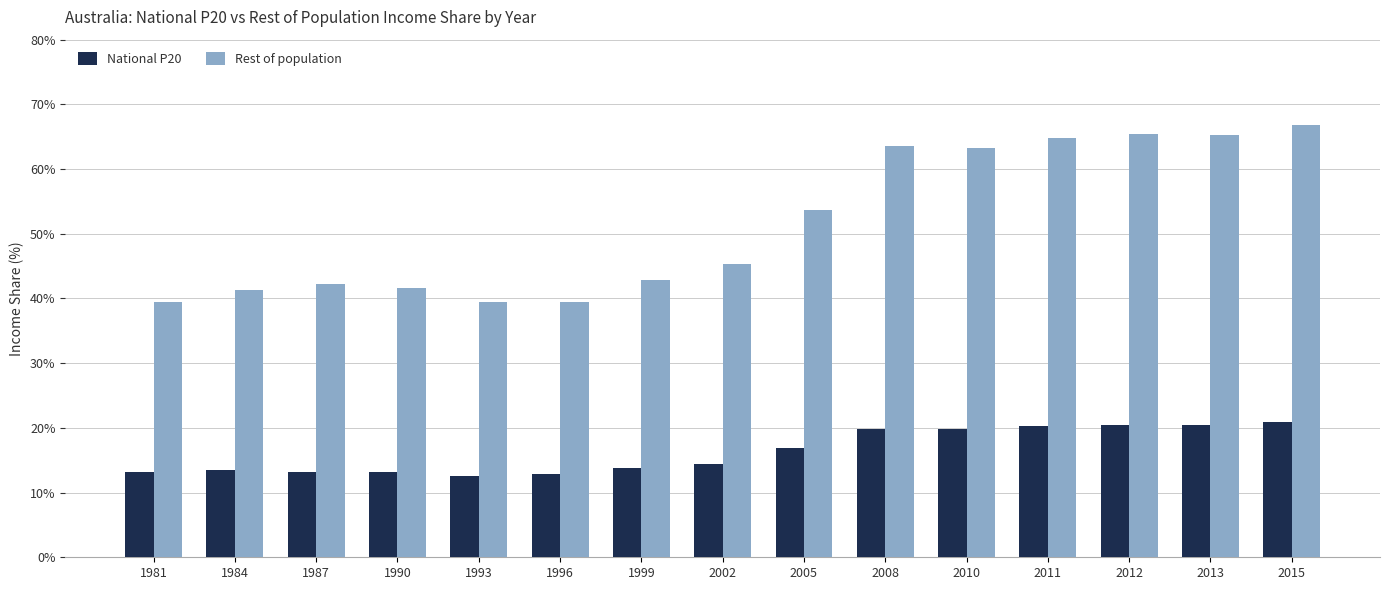

List the series in order of their overall mean, highest first.

Rest of population, National P20